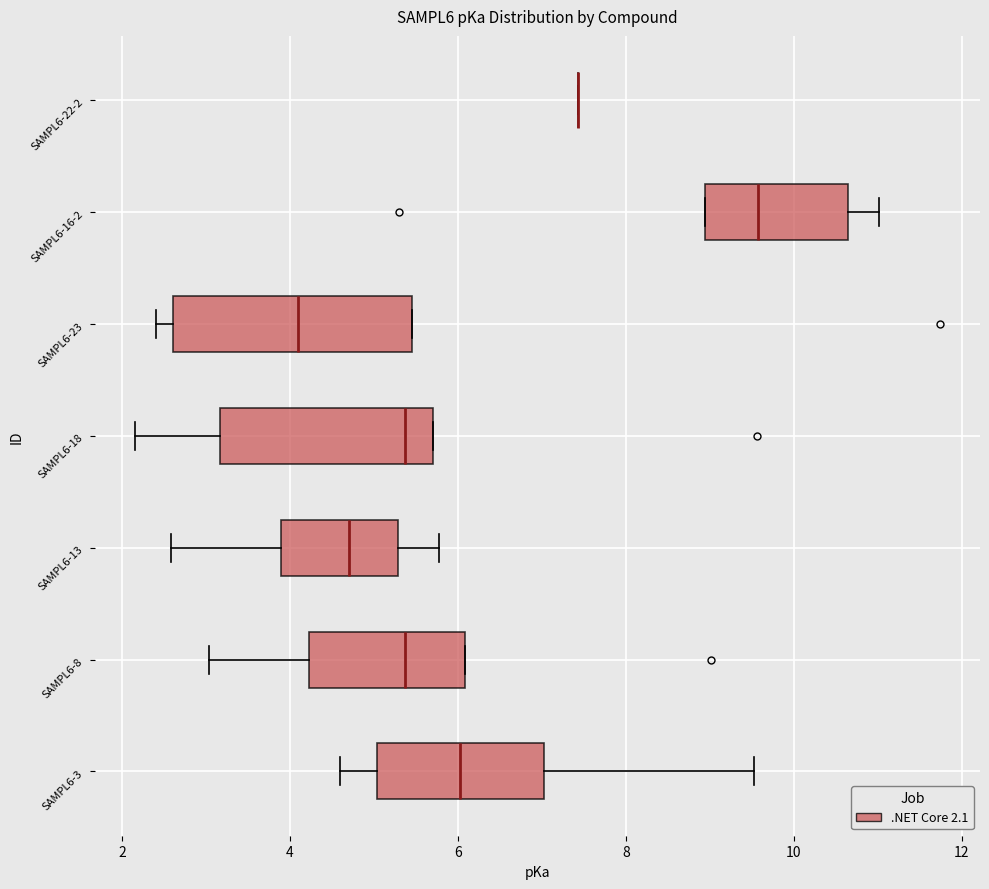

Which box is the widest, from its left edge to its right edge?

SAMPL6-23